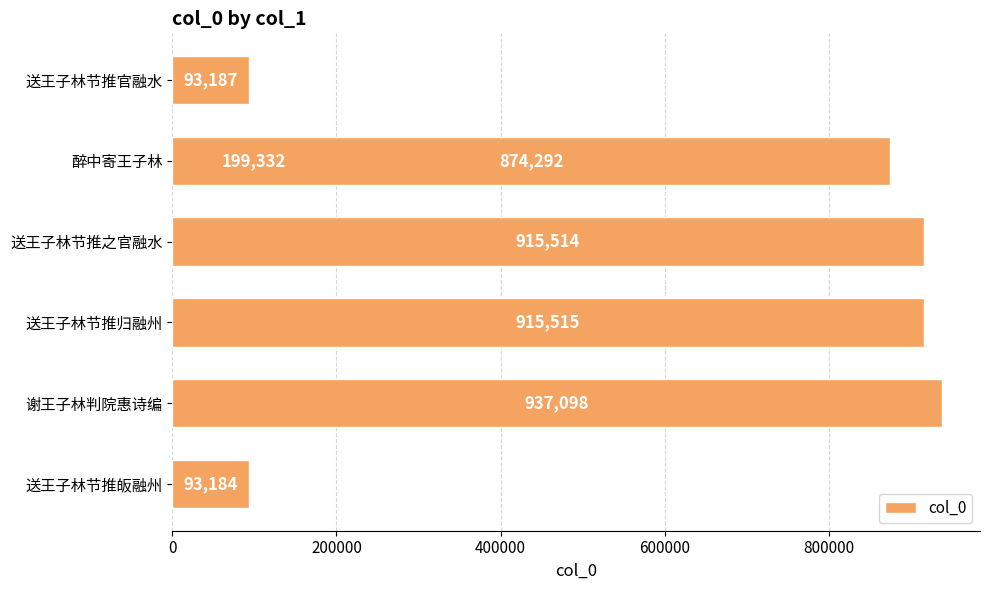

Reading right to left, list all the values displayed in this chart.

874292	93184	937098	915515	915514	199332	93187